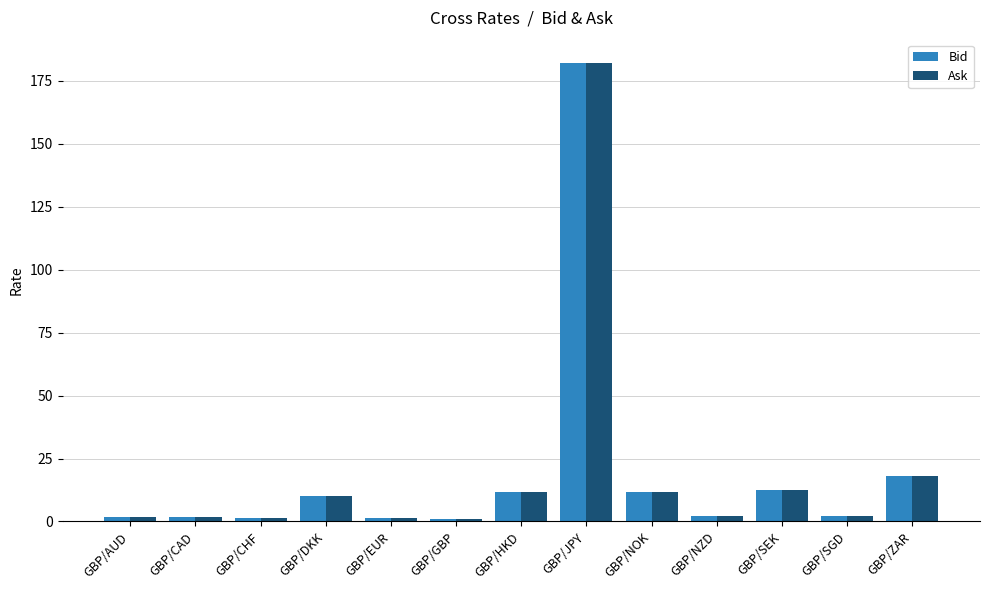

At which category is the sum across all series the highest?

GBP/JPY